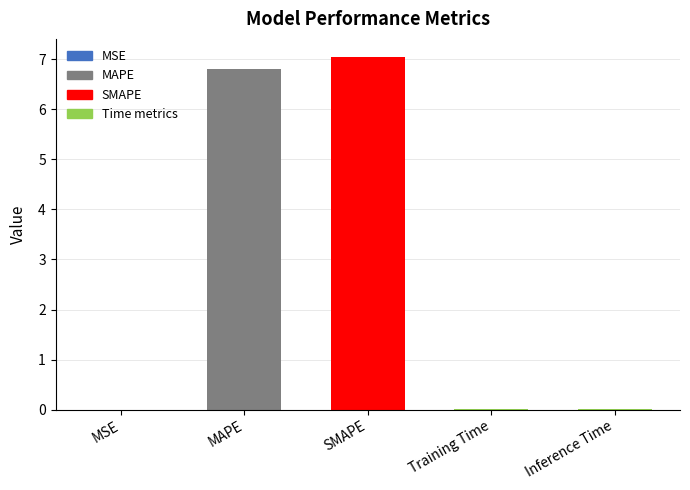

What is the change in value from MAPE to SMAPE?

+0.2